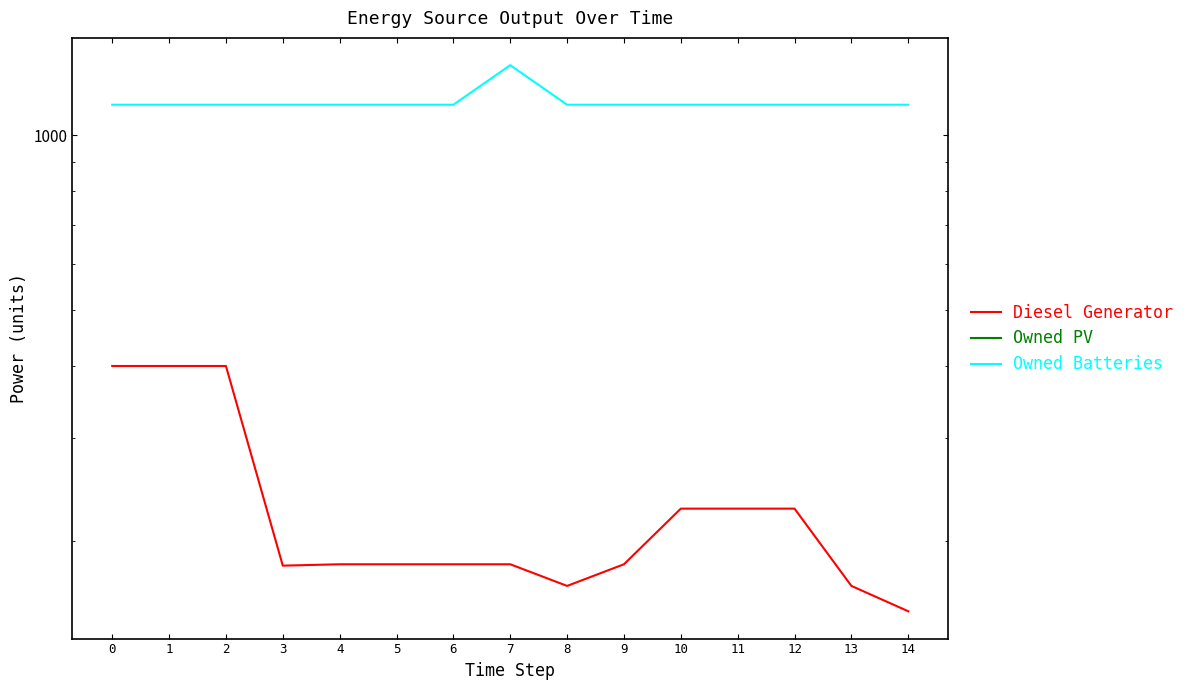

Is it true that Diesel Generator equals 260 at 1?

False